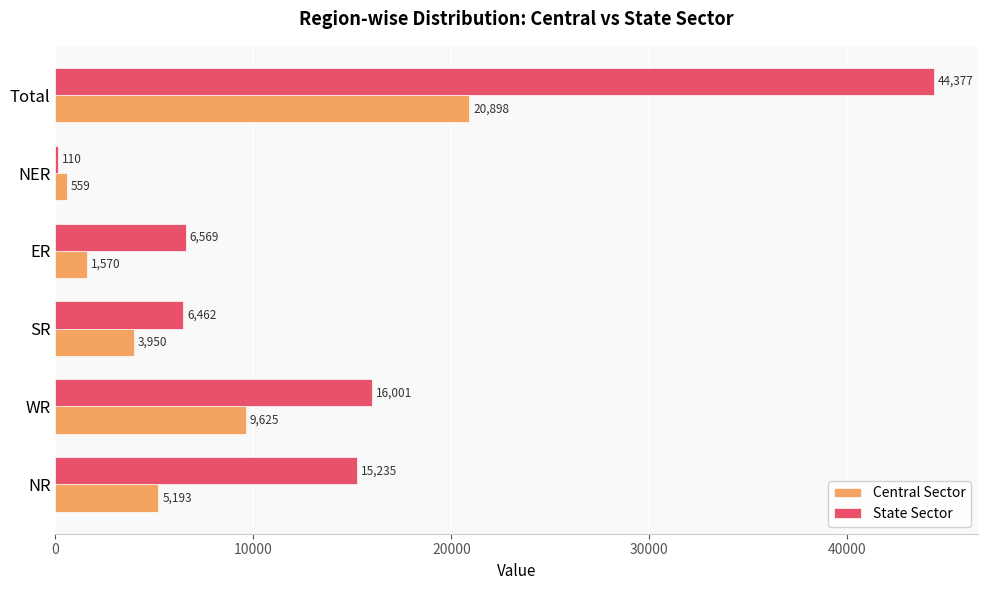

The State Sector series shows 11682 at ER. True or false?

False